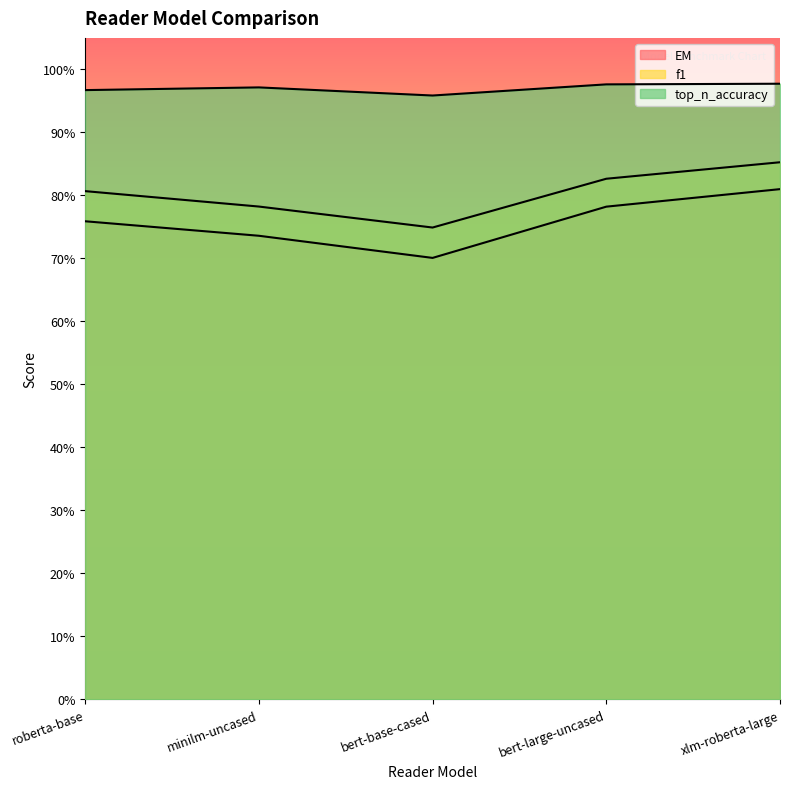

Which category has the lowest value in the EM series?

bert-base-cased